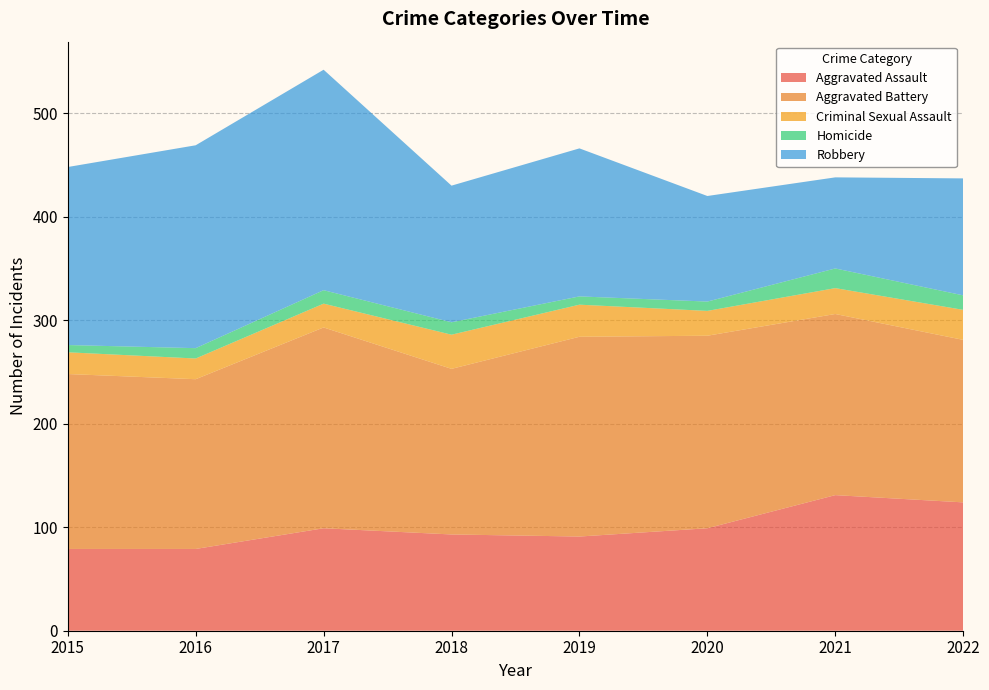

Reading right to left, list all the values displayed in this chart.

Aggravated Assault: 124	131	99	91	93	99	79	79
Aggravated Battery: 157	175	186	193	160	194	164	169
Criminal Sexual Assault: 29	25	24	31	33	23	20	21
Homicide: 14	19	9	8	12	13	10	7
Robbery: 113	88	102	143	132	213	196	172